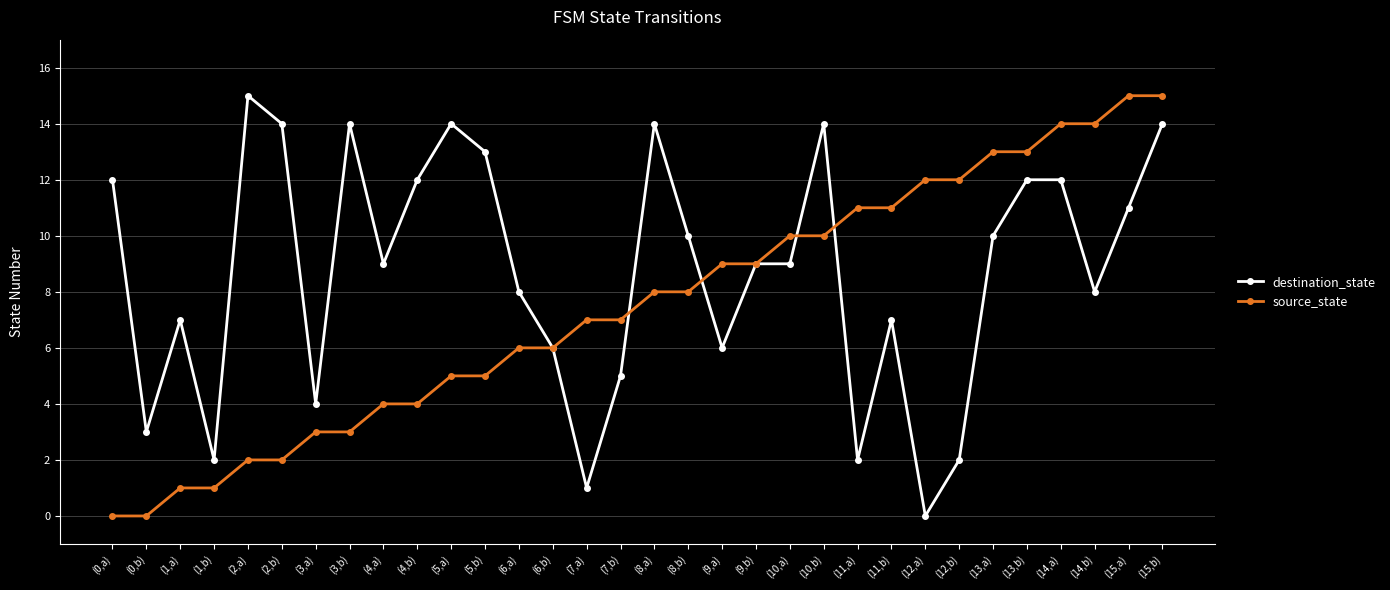

Between (6,b) and (14,b), which series saw the biggest shift?

source_state